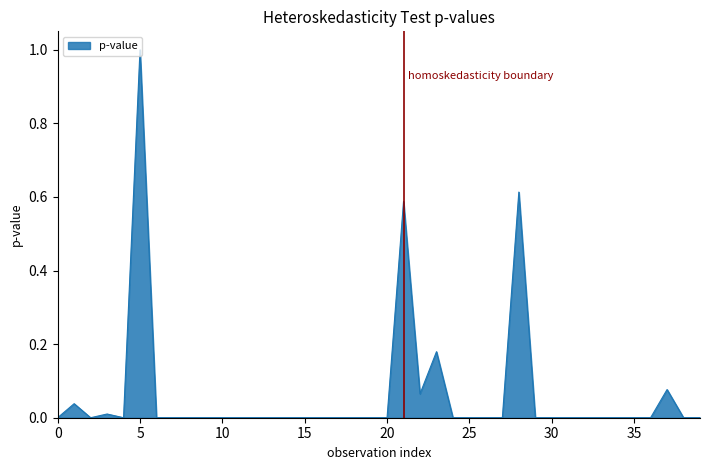

What is the difference between the maximum and minimum values?

1.0